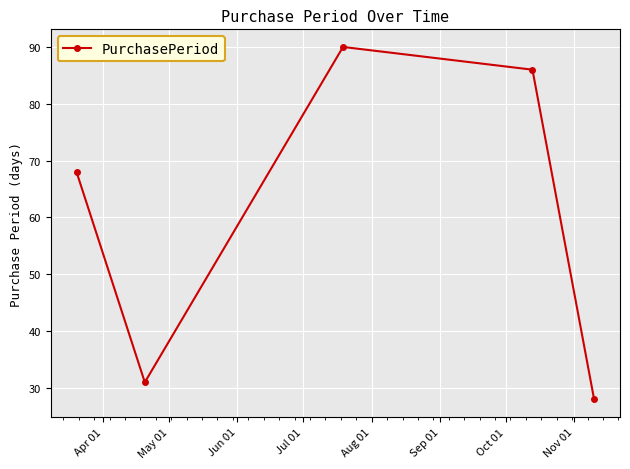

What is the minimum value shown in the chart?

28